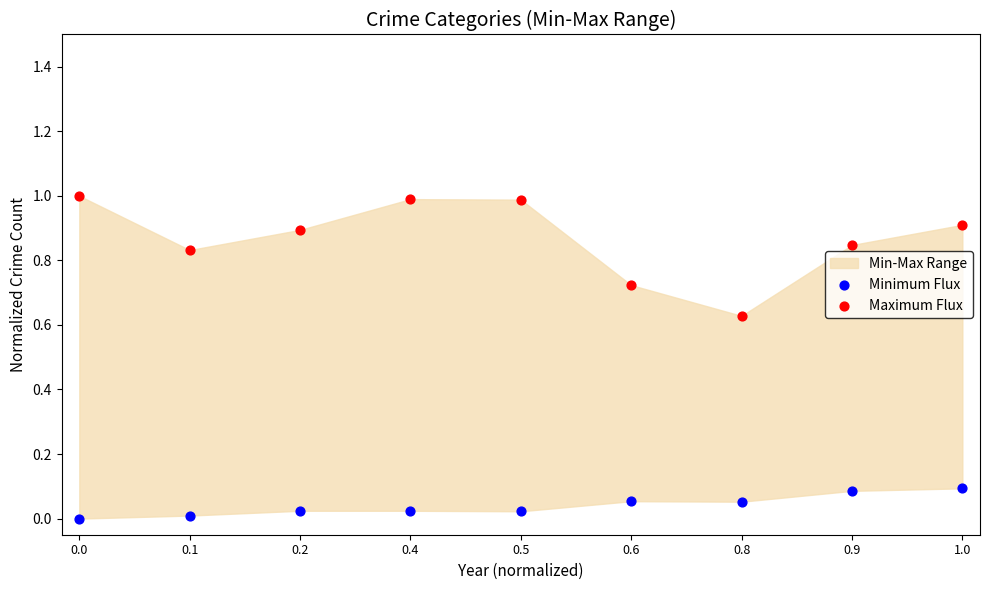

Across all data points, what is the range of Y values (max minus min)?

1.0